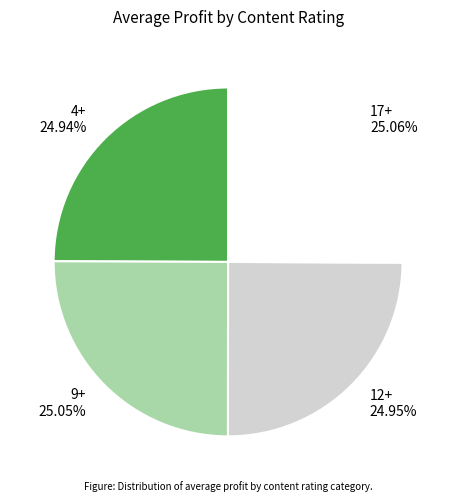

What is the ratio of the value at 17+ to the value at 4+?

1.0